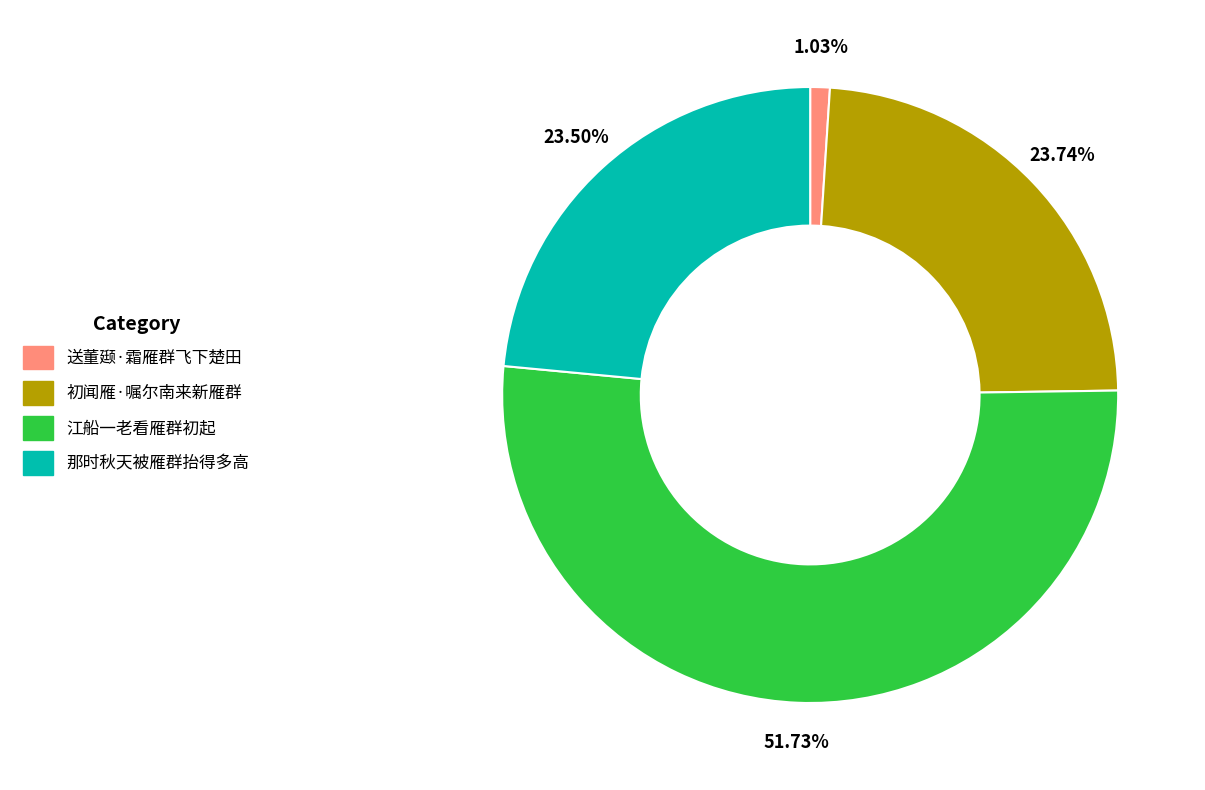

What is the total percentage of 江船一老看雁群初起 and 送董颋·霜雁群飞下楚田?

52.8%